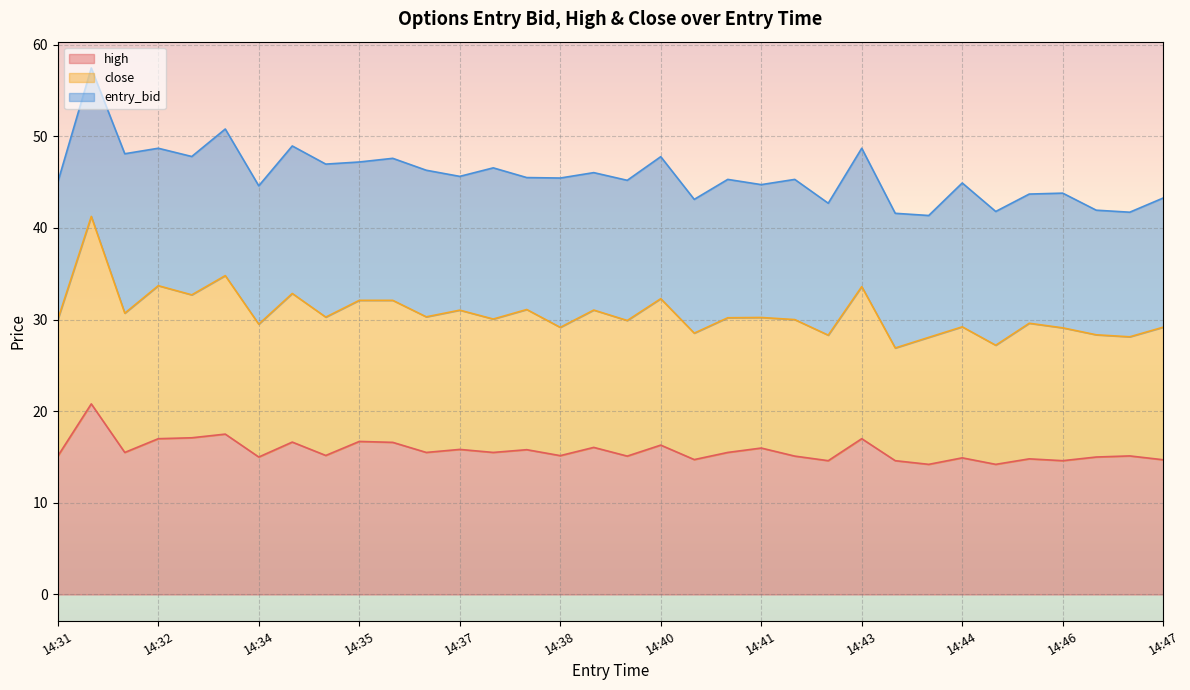

What is the minimum value for high?

14.2